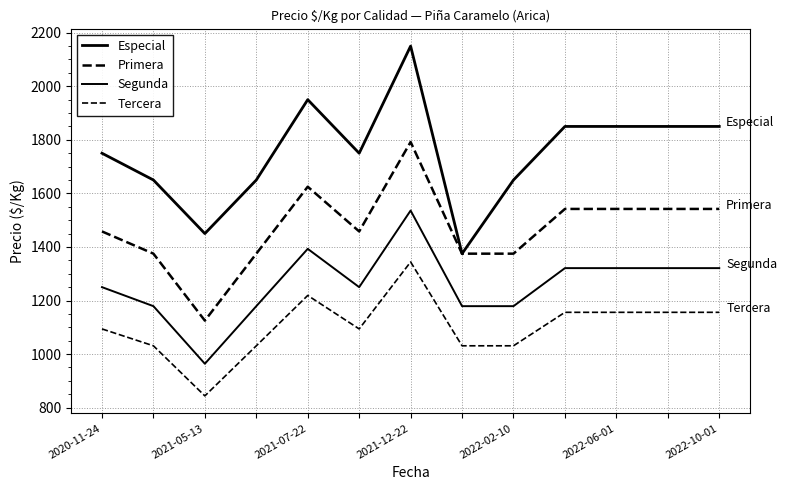

How many interior local peaks does the Primera series have?

2